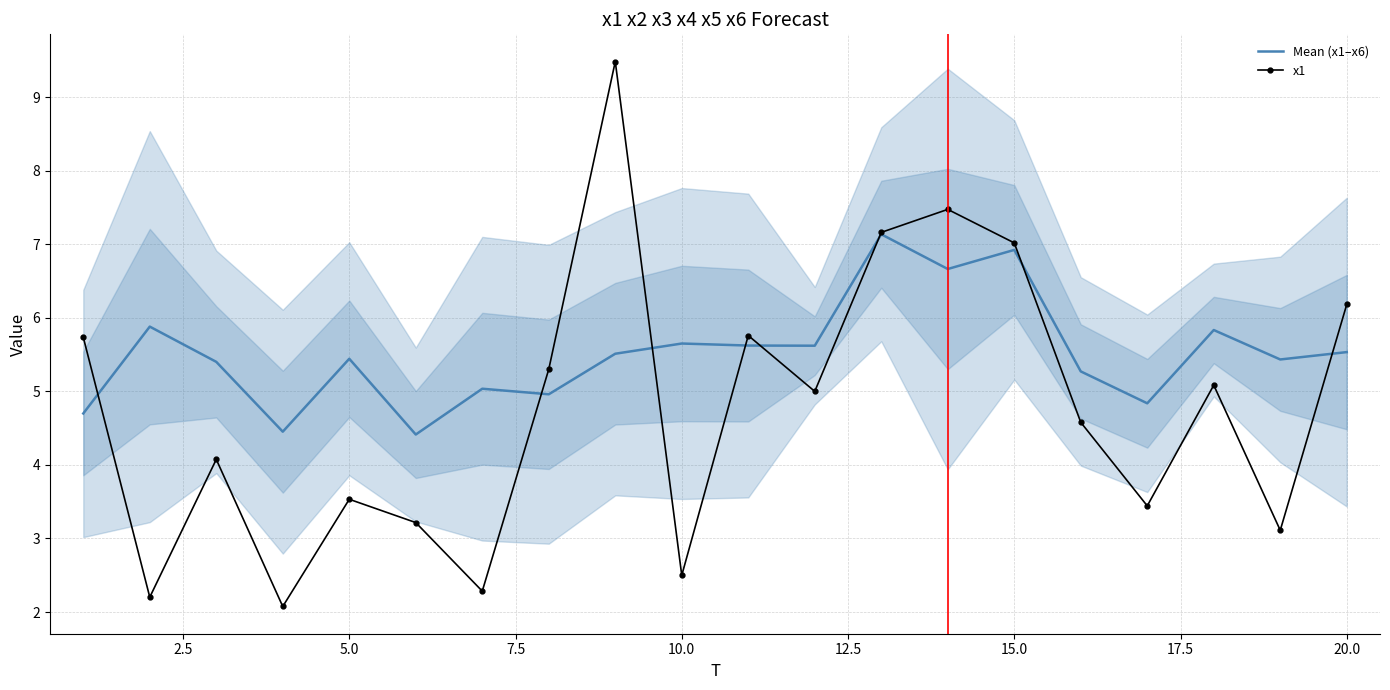

How many values in the Mean (x1–x6) series exceed 5?

15